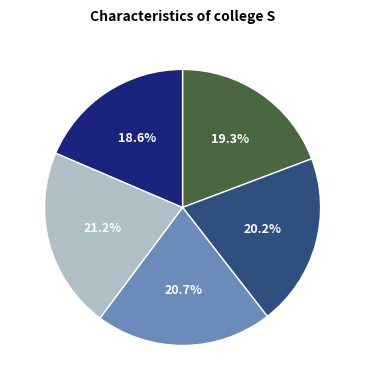

Is there a majority slice in this chart?

No